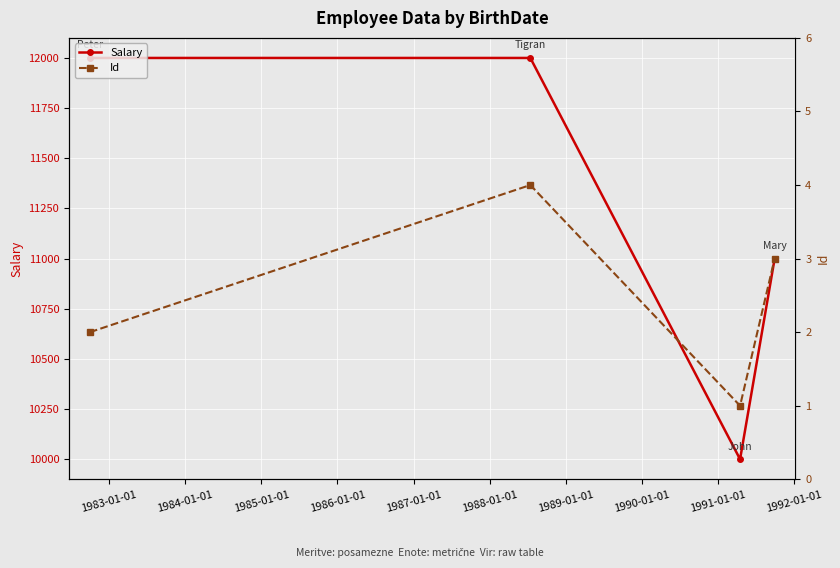

What is the maximum value for Id?

4